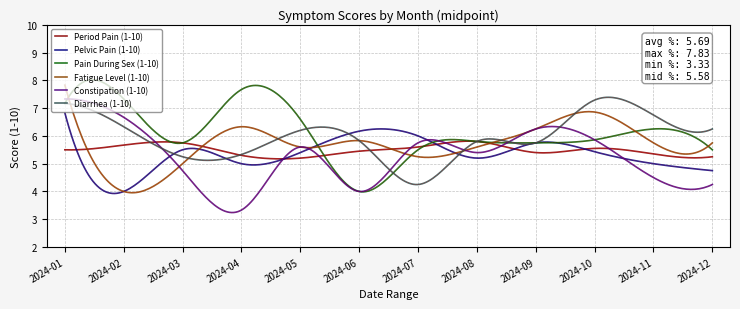

What is the smallest value displayed?

3.2